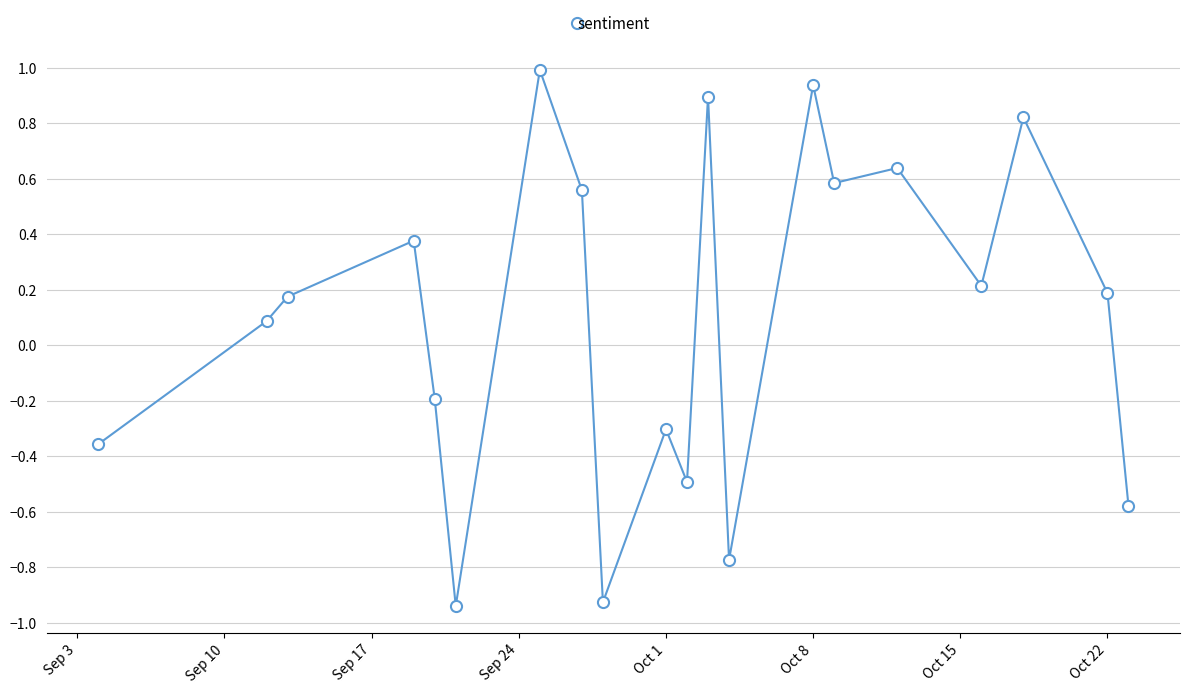

What is the greatest value displayed?

1.0